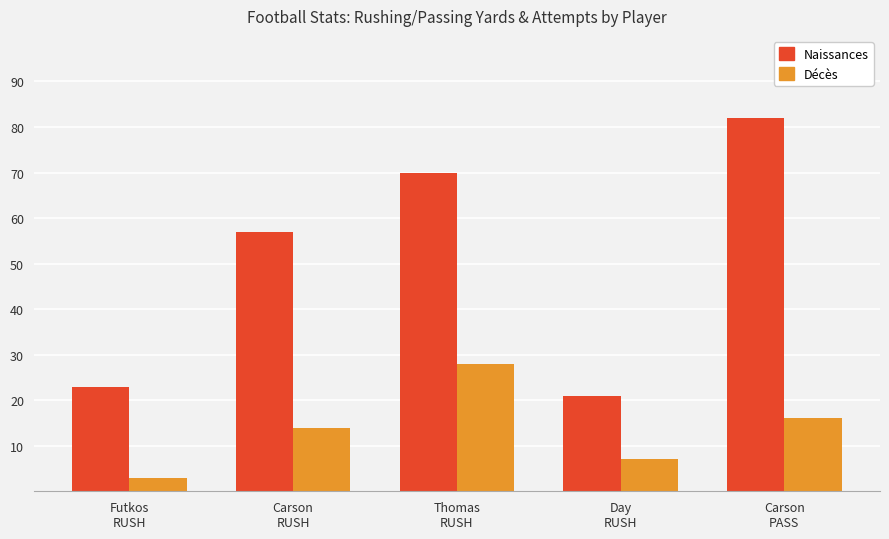

At which label is Naissances closest to 51?

Carson
RUSH